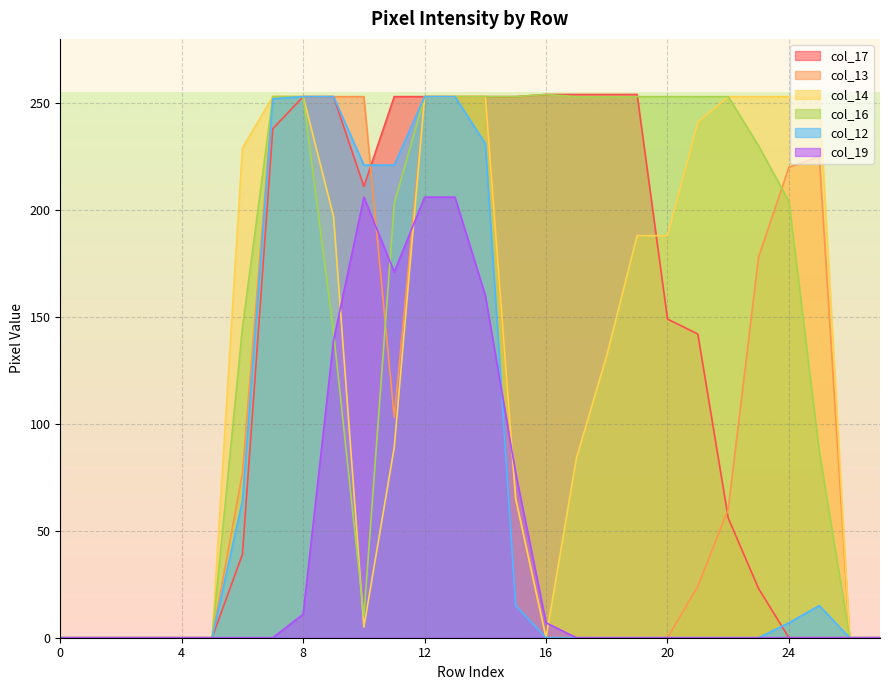

How many intersections are there between col_17 and col_16?

1